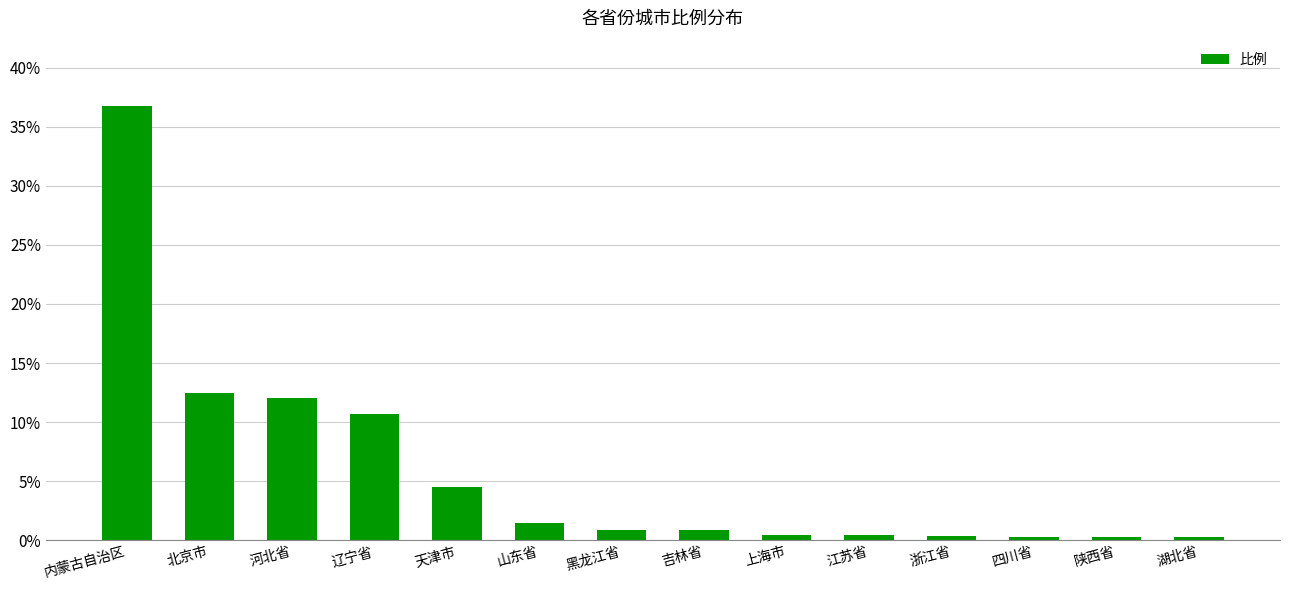

What is the average value?

5.8